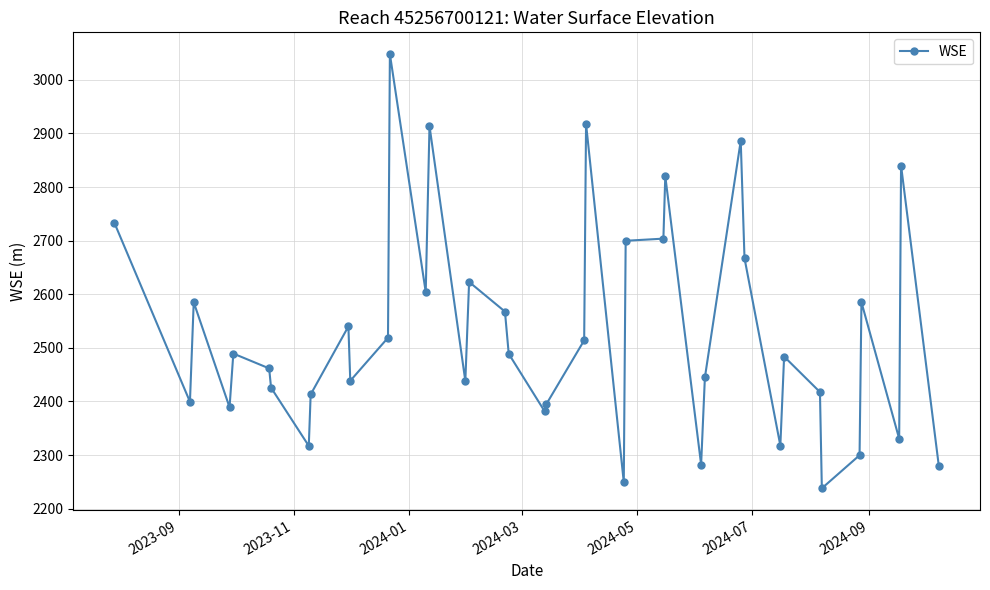

True or false: the data has more than 1 interior local peaks.

True